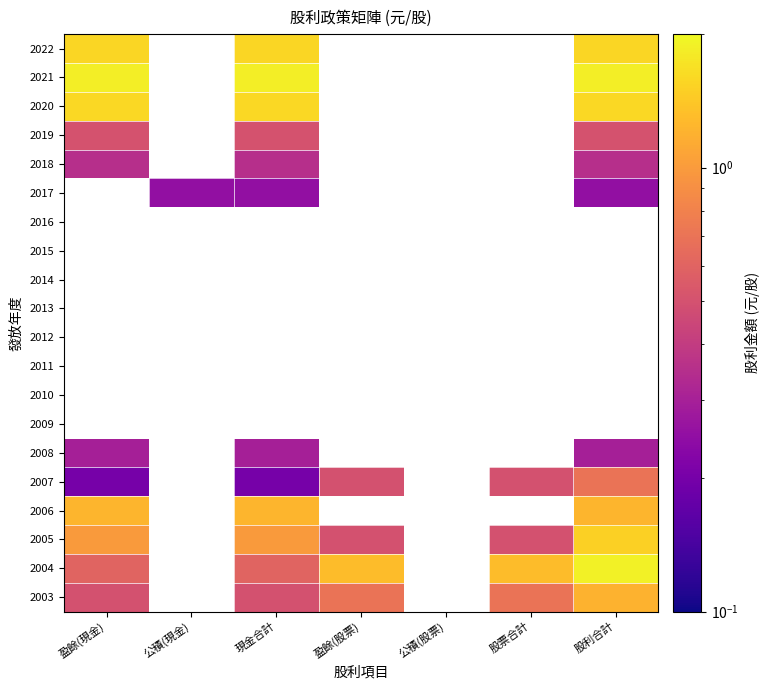

At how many categories does at least one series exceed 0?

6